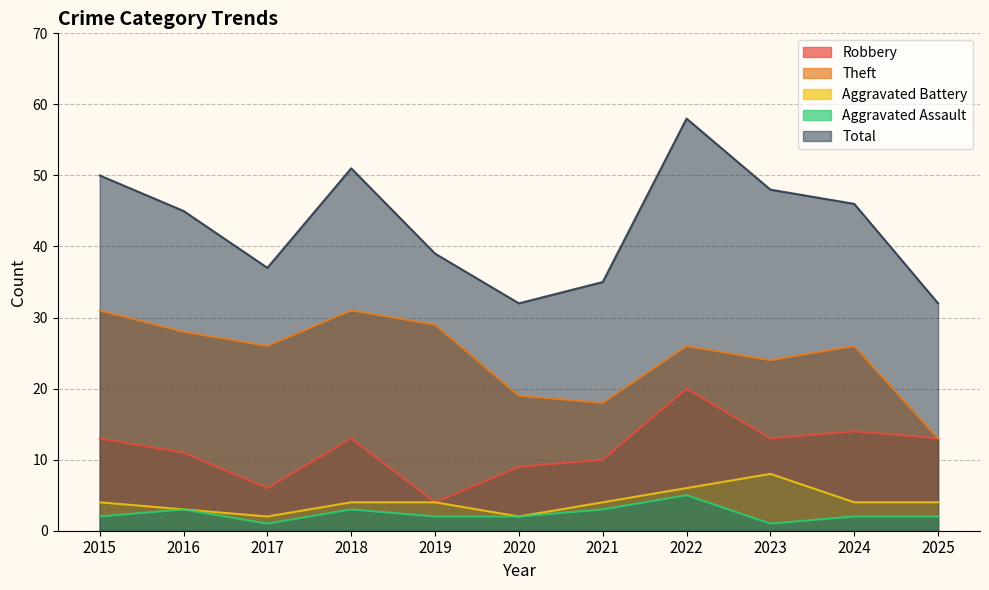

Which series changed the most between 2023 and 2025?

Total